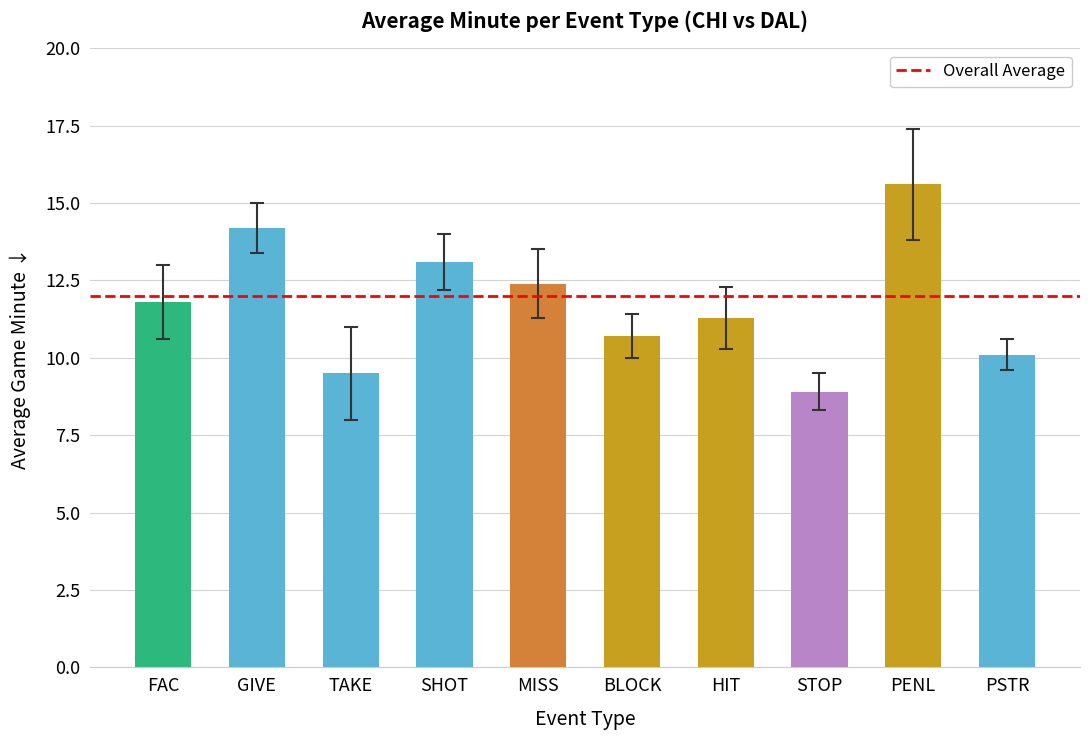

What is the value of the 8th bar from the left?

8.9